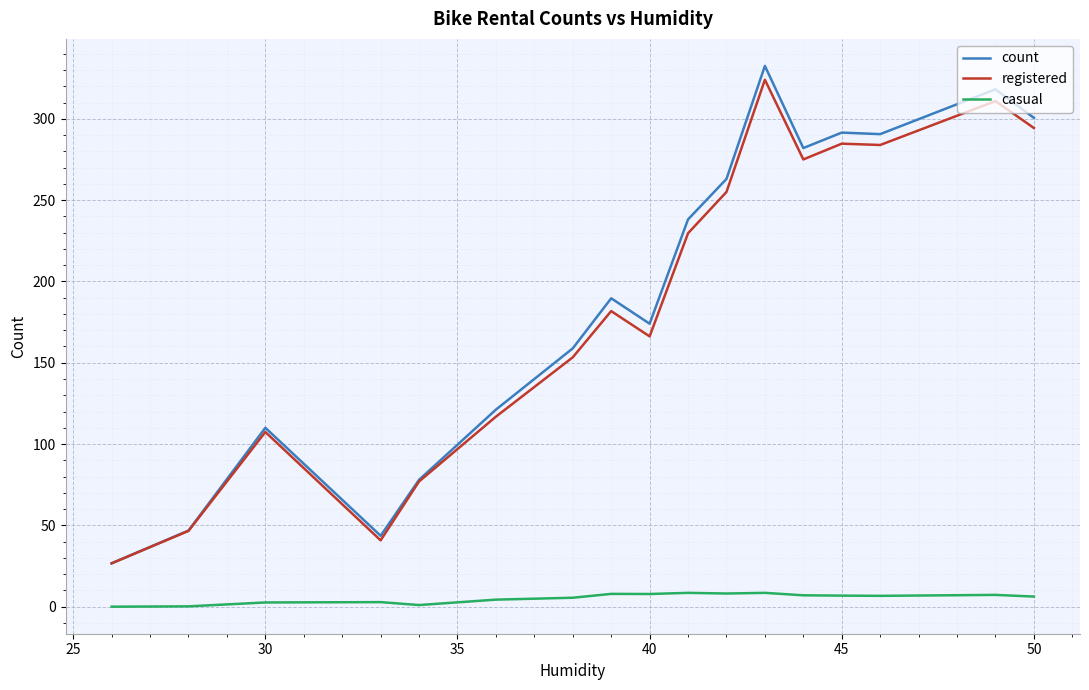

In casual, how many points are lower than both neighbors (excluding endpoints)?

4